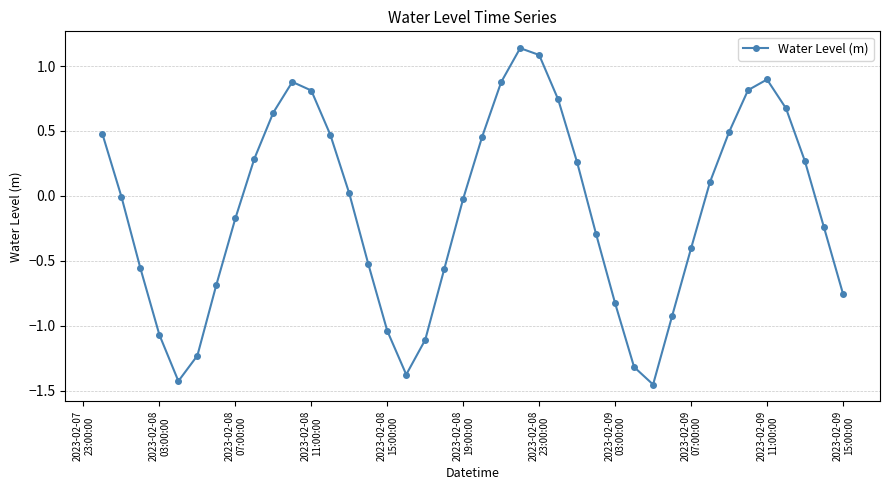

How many lines are shown in the chart?

1